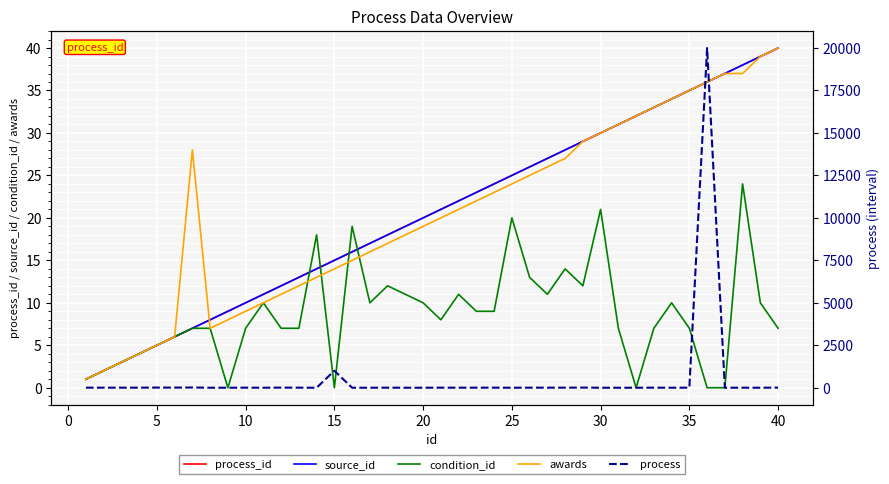

Where is process_id nearest to the value 20?

20